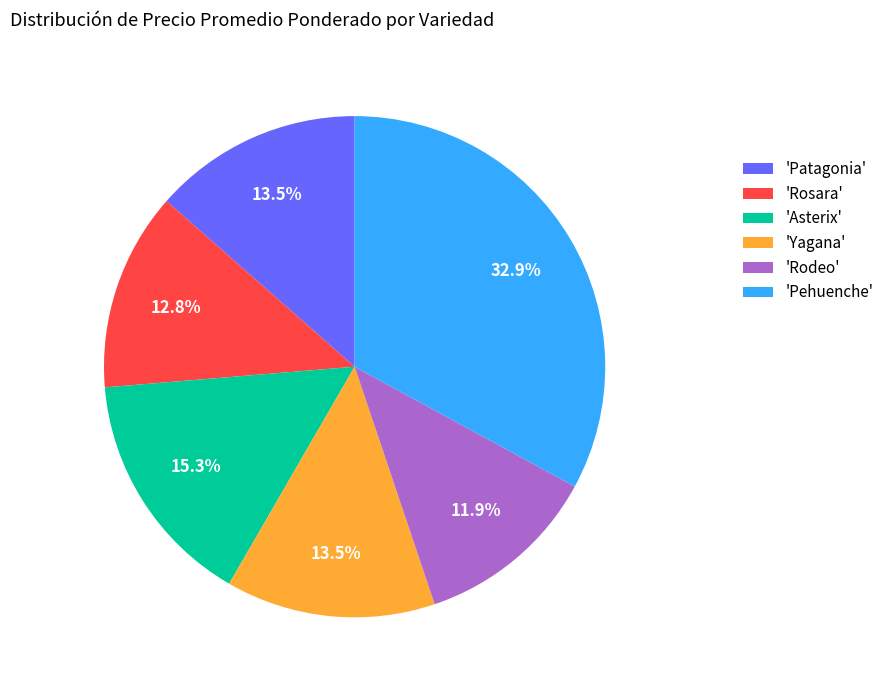

To the nearest percent, what is the difference between the largest and smallest slice percentages?

21%